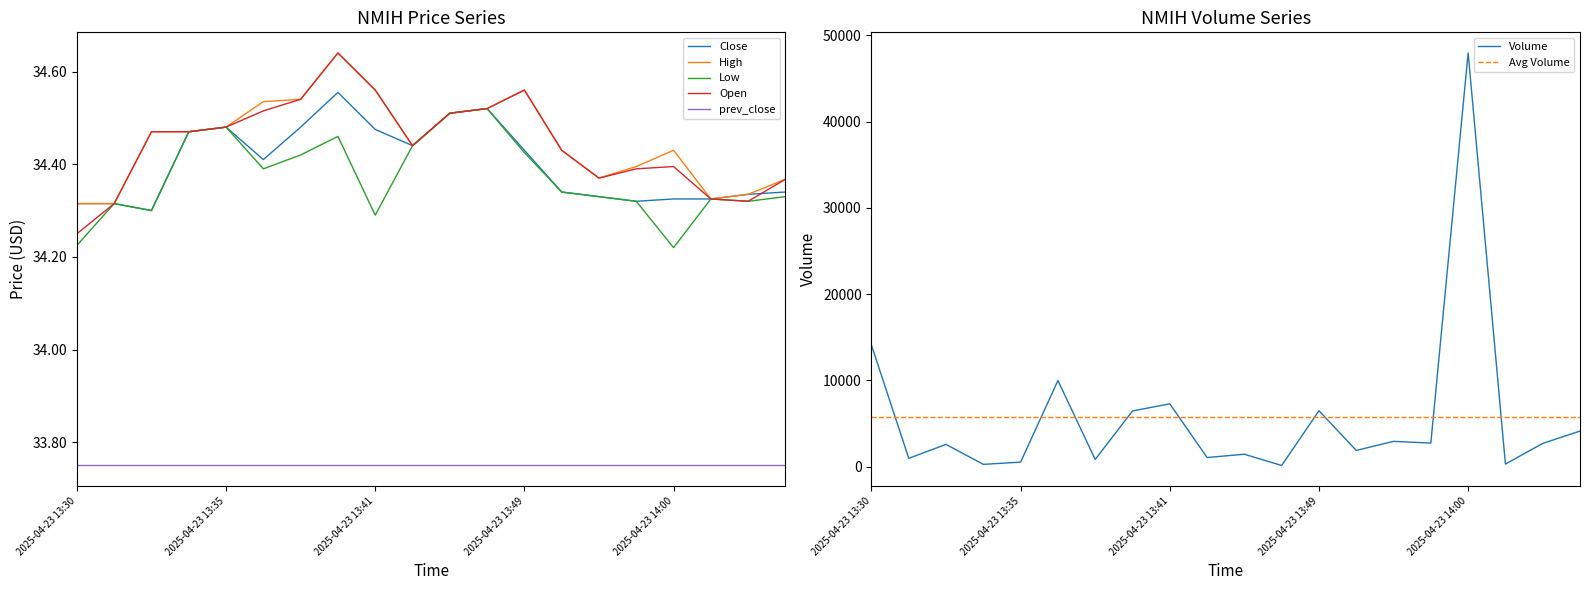

True or false: Low has a value of 44.8 at 2025-04-23 13:49.

False